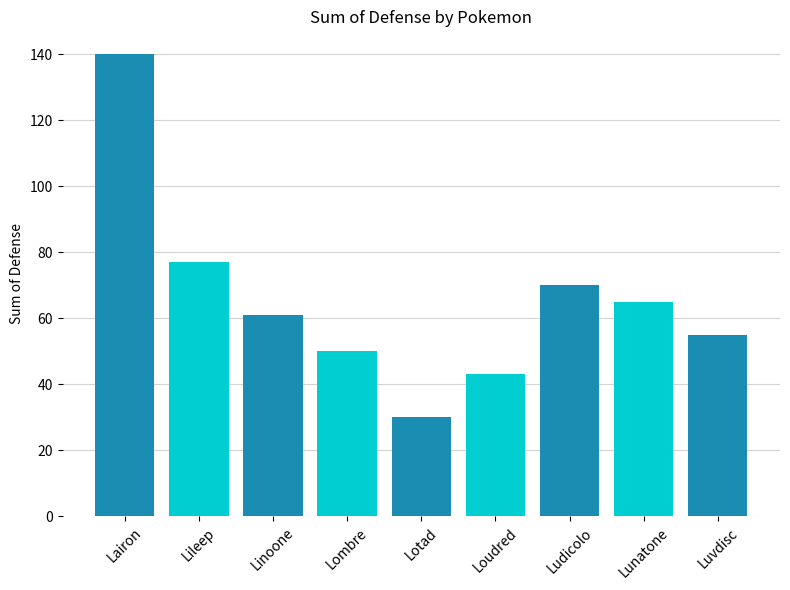

Is it true that the value at Linoone is 61?

True